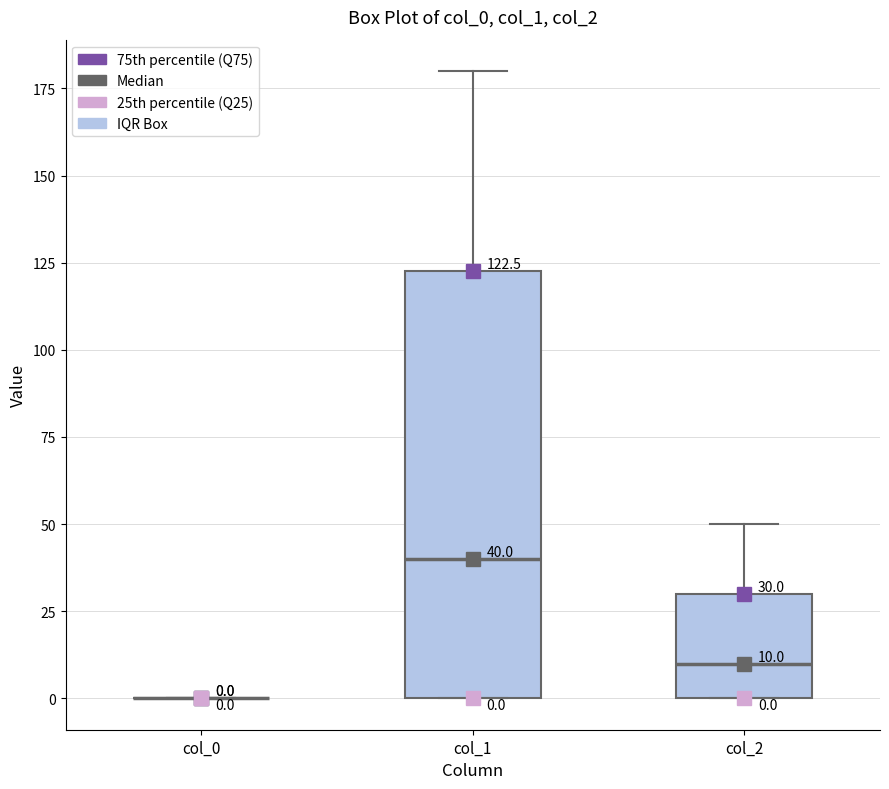

Comparing the boxes themselves (not the whiskers), which one is the tallest?

col_1